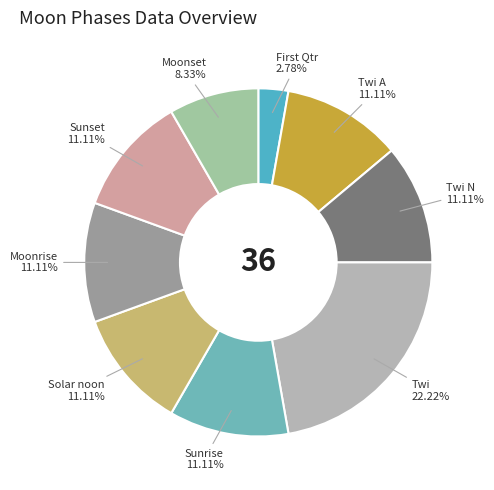

What is the smallest slice in the pie chart?

First Qtr